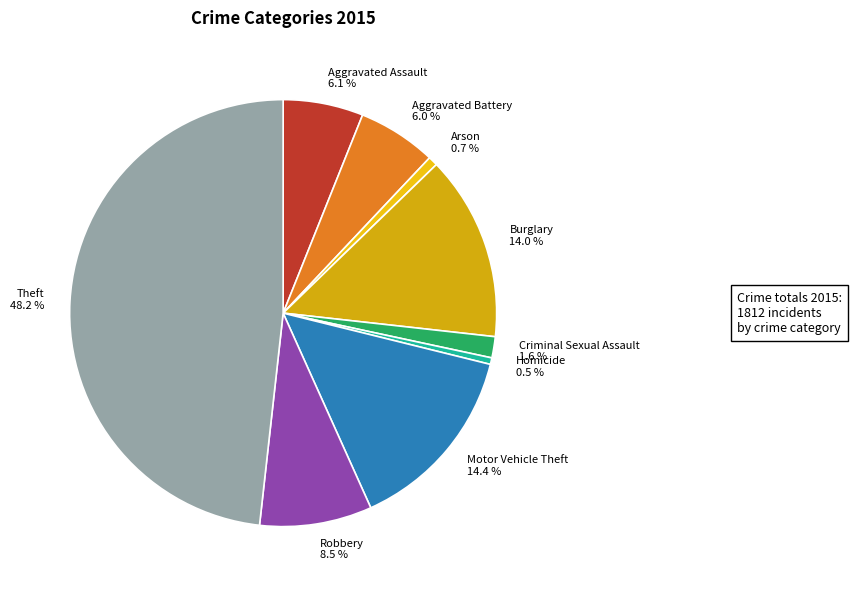

True or false: Robbery accounts for 1% of the total.

False